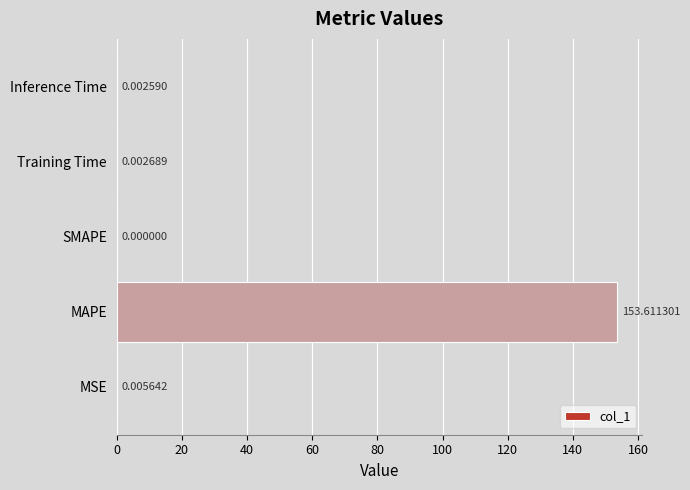

What is the sum of all values?

153.6